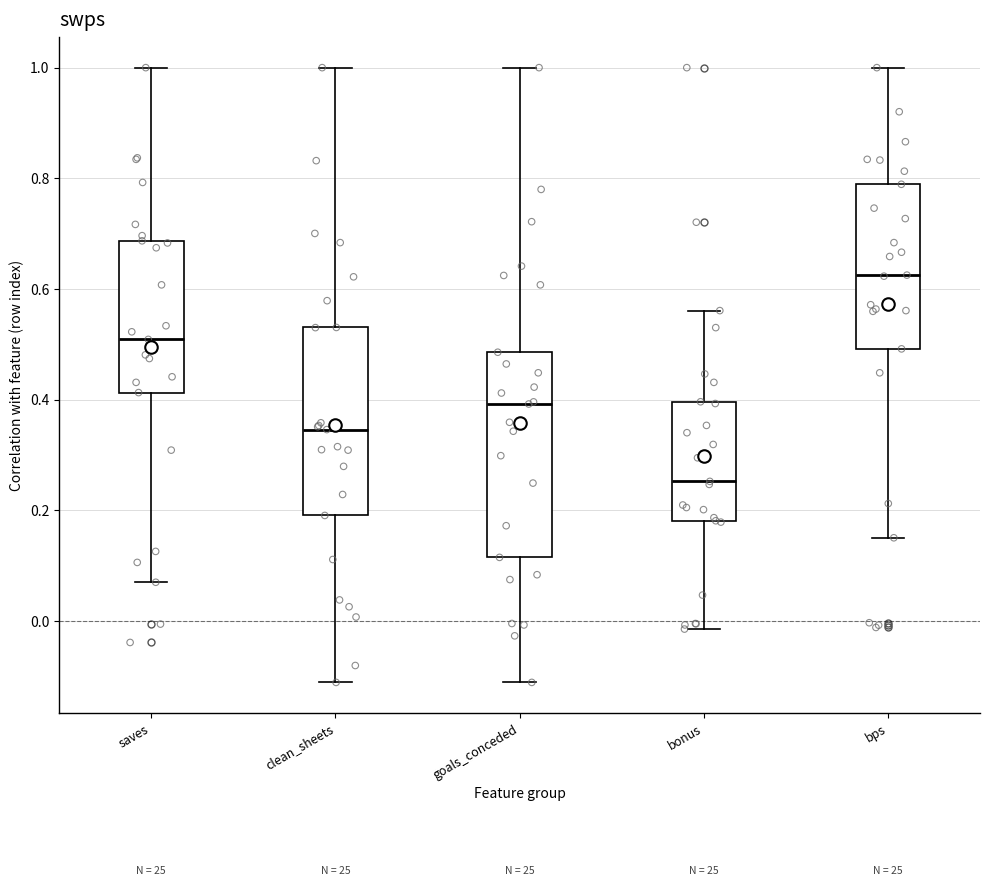

Which box's median line is the highest?

bps